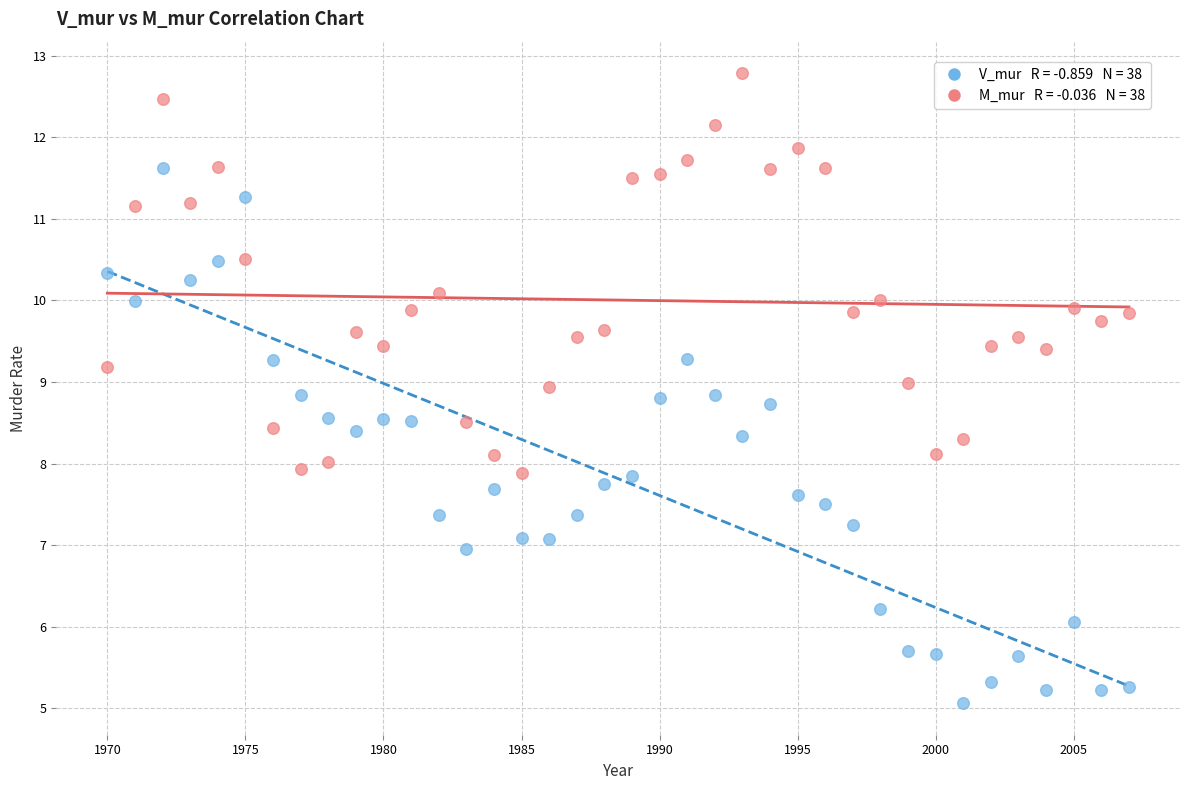

Across all data points, what is the range of Y values (max minus min)?

7.7